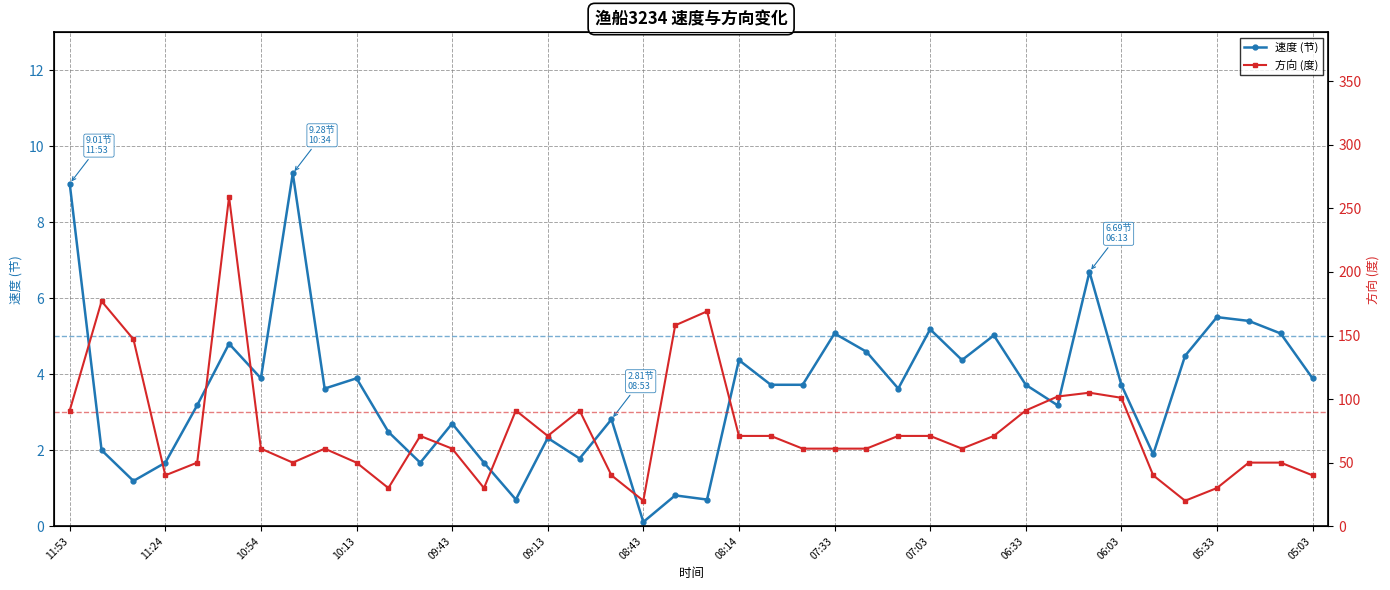

Which series has the widest spread of values?

方向 (度)